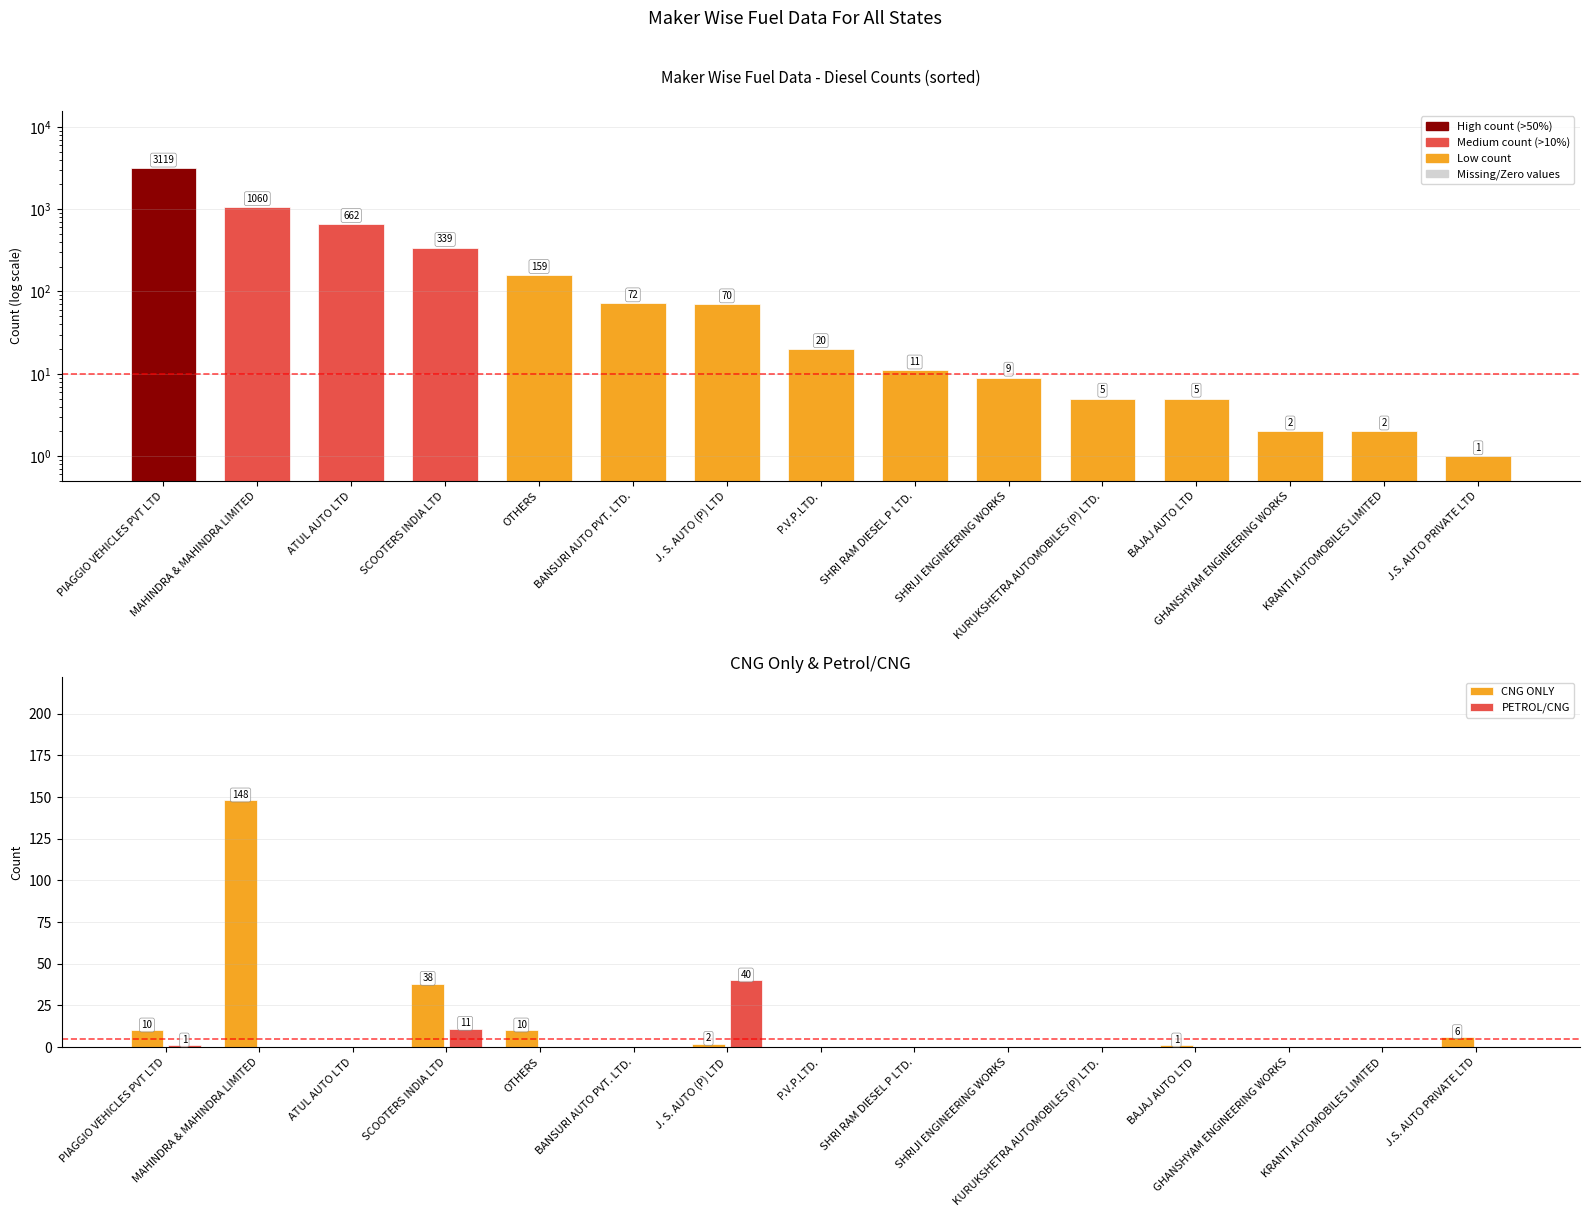

At which category is the sum across all series the highest?

PIAGGIO VEHICLES PVT LTD